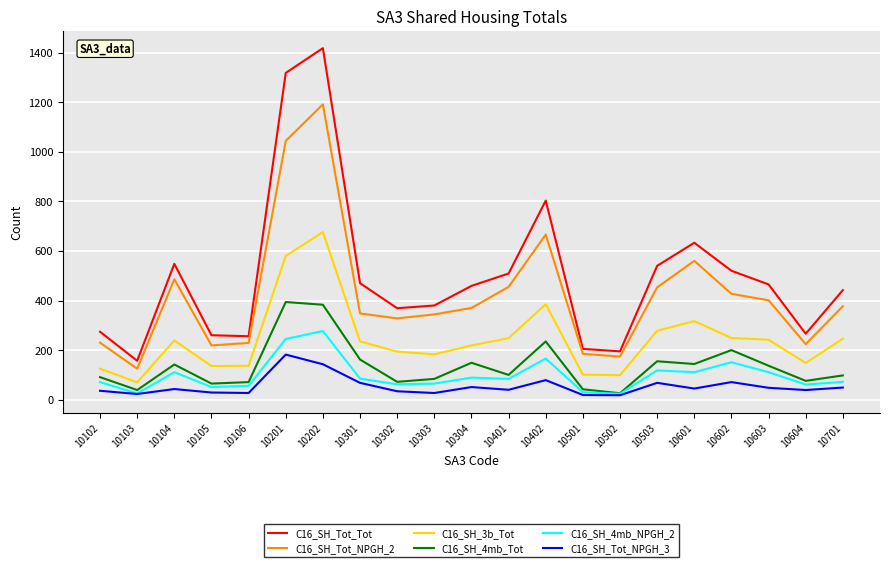

True or false: C16_SH_Tot_Tot and C16_SH_4mb_NPGH_2 cross at least once.

False